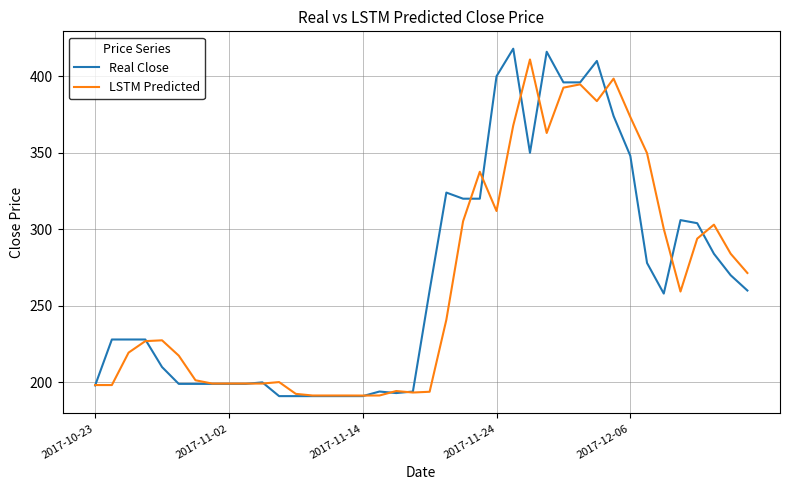

What is the highest value of the LSTM Predicted series?

411.0